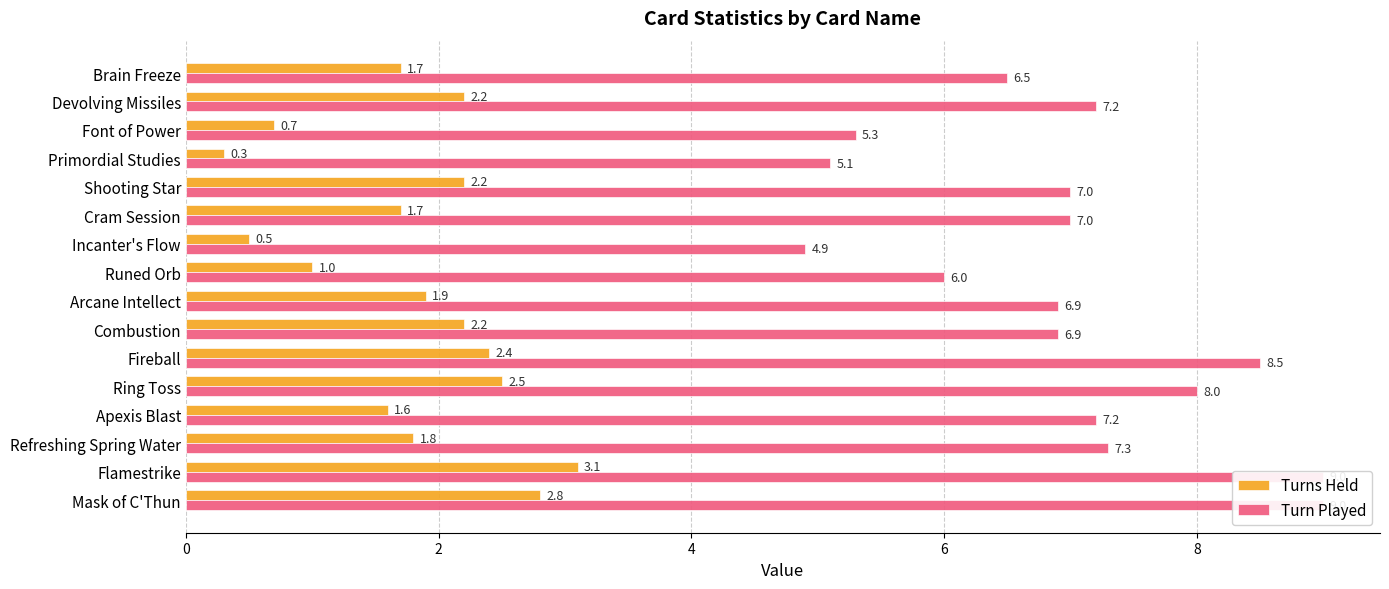

The value of Turn Played at Devolving Missiles is 2.1. True or false?

False